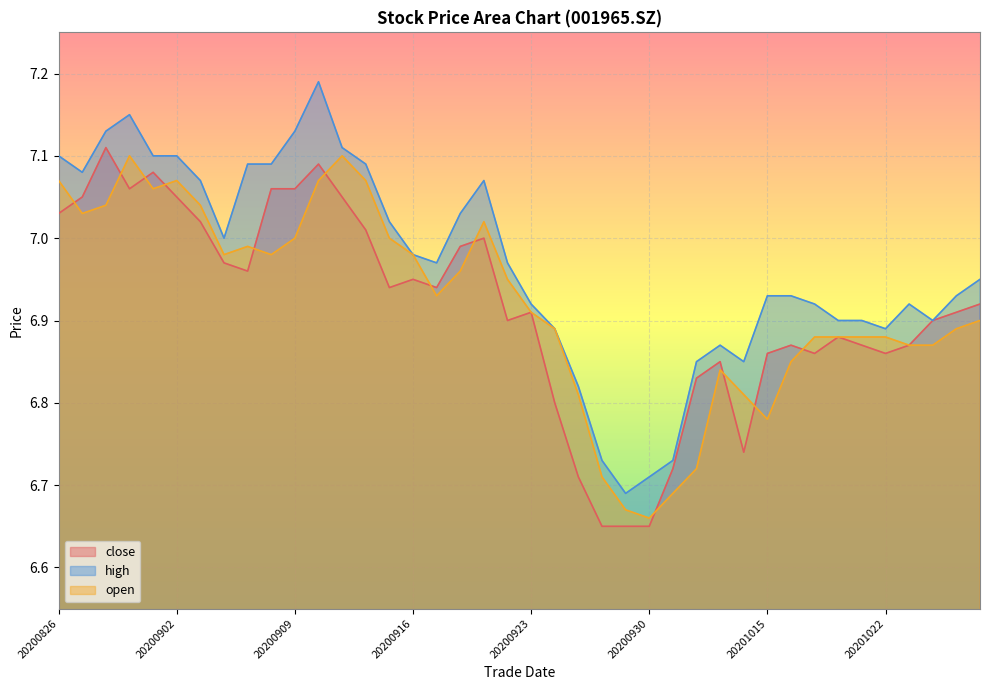

Between 20200916 and 20201026, which series saw the biggest shift?

open